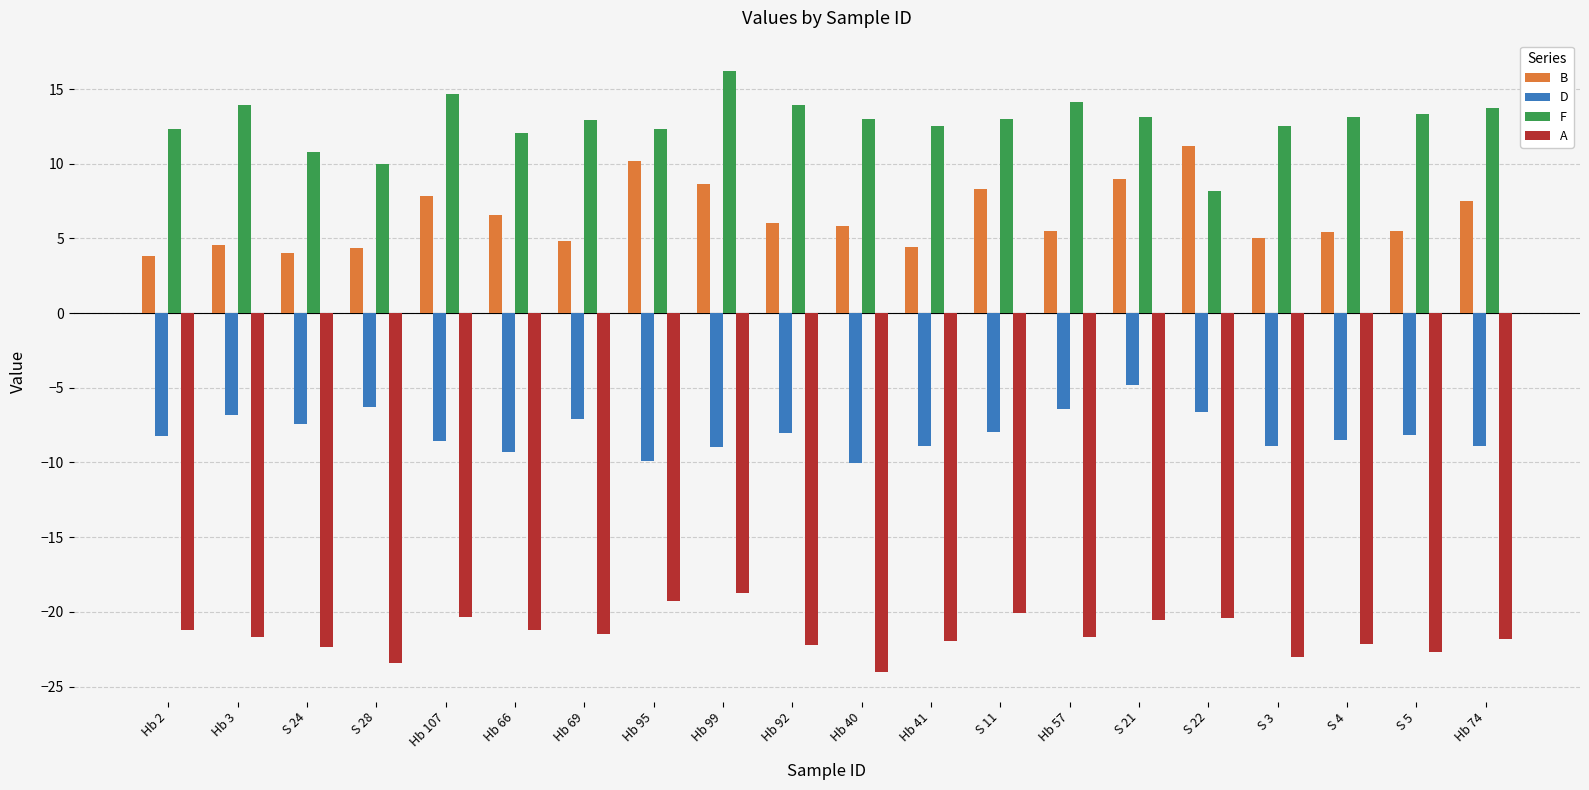

What is the spread (max minus min) of values at Hb 57?

35.8